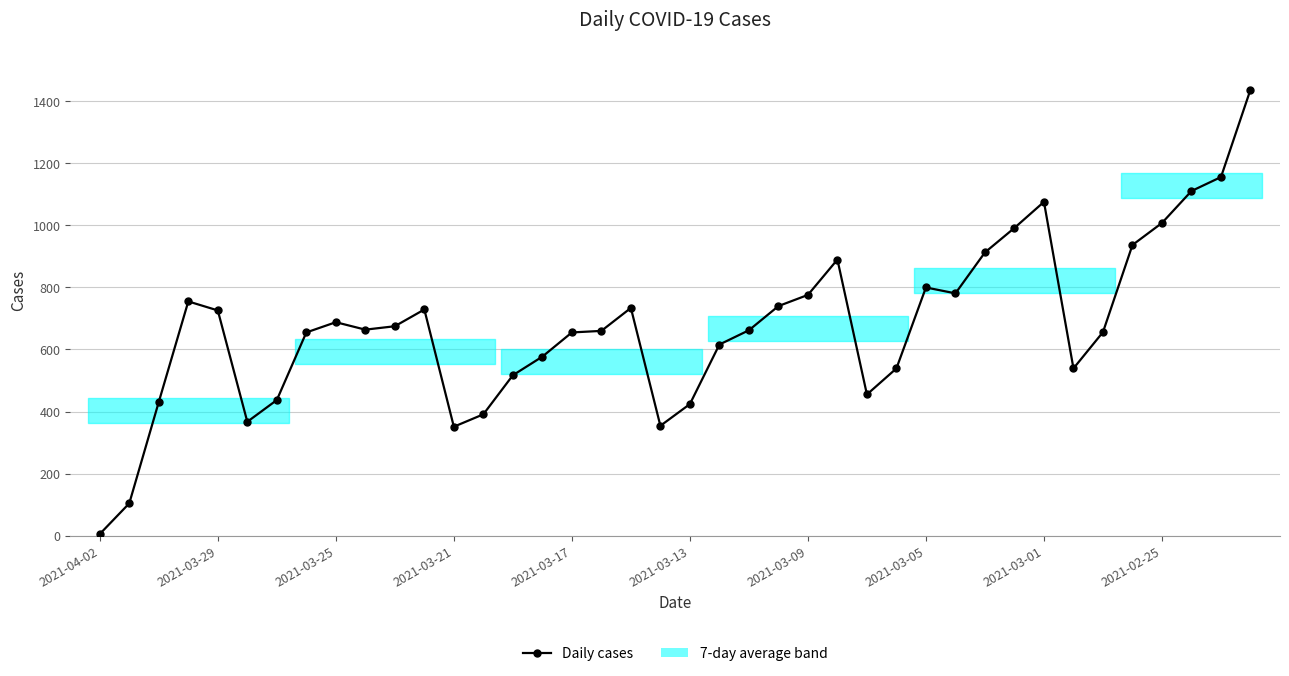

What is the average value?

675